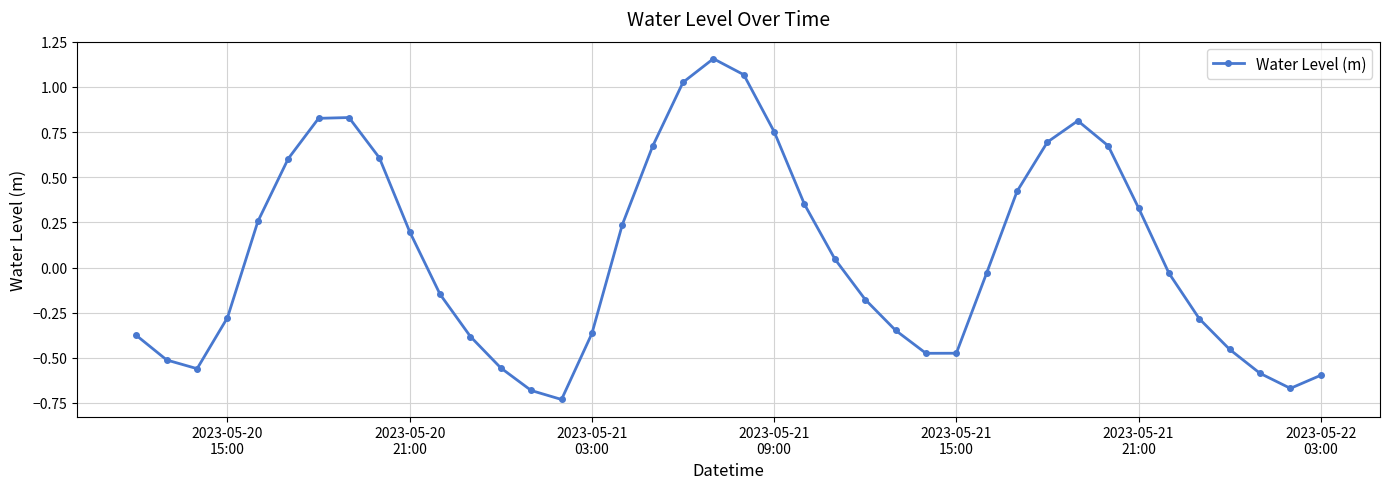

How many interior local valleys (lower than both neighbors) does the data have?

4